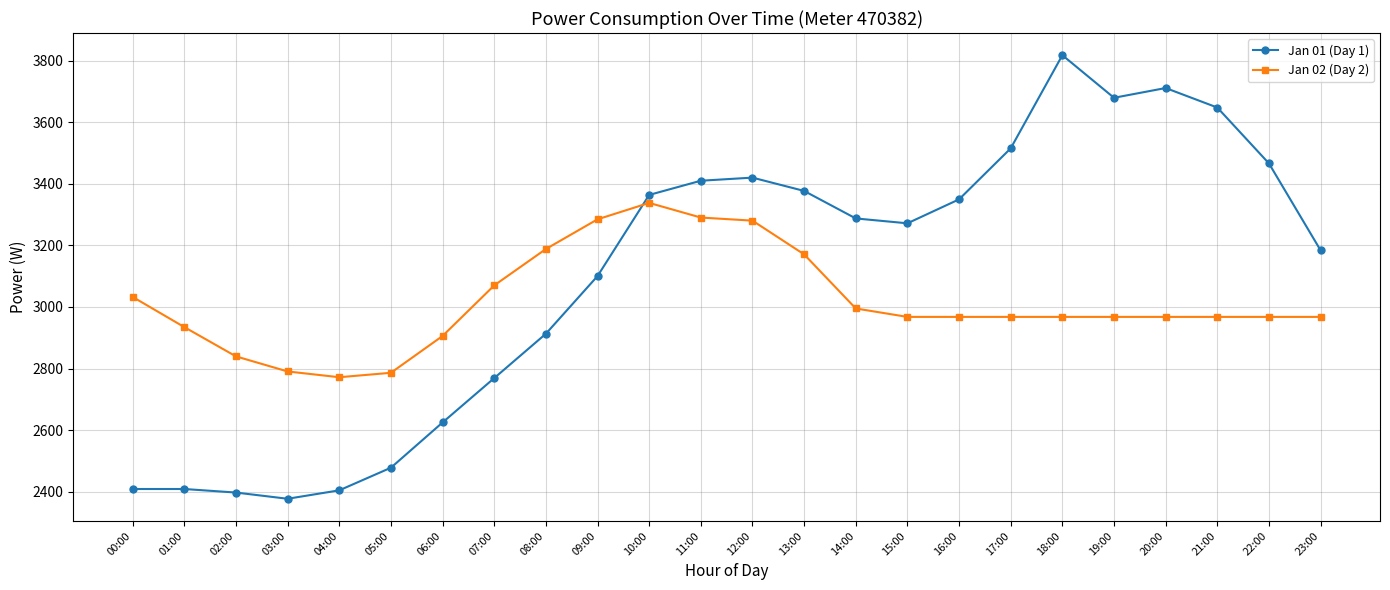

The value of Jan 02 (Day 2) at 12:00 is 3280.3. True or false?

True